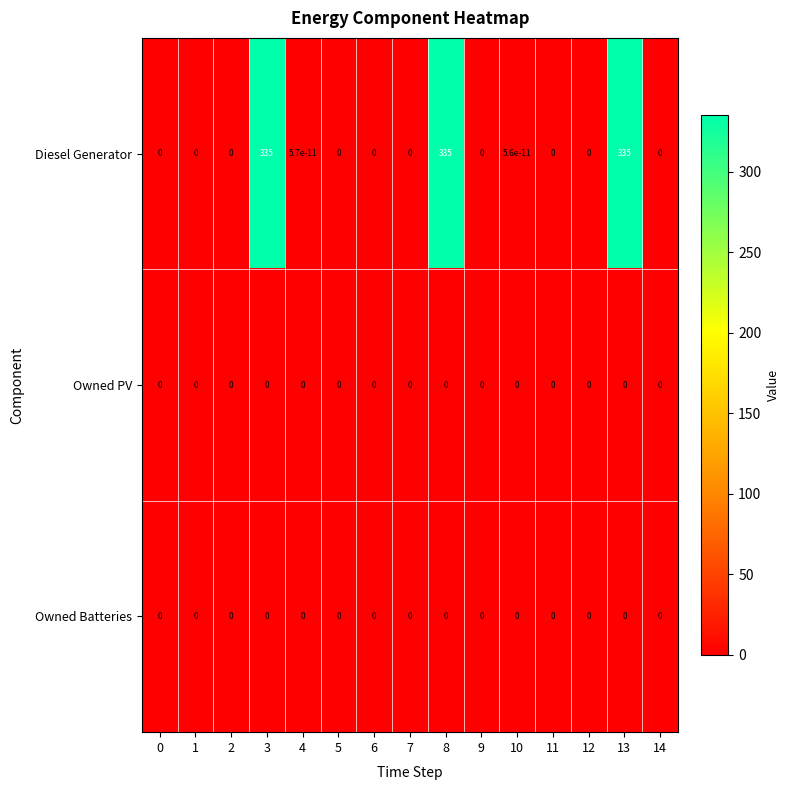

Which series has the largest total across all categories?

Diesel Generator